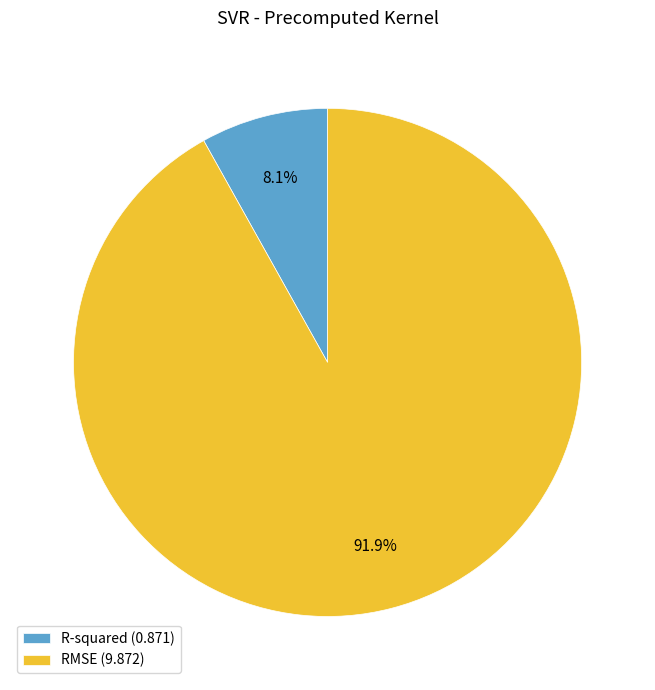

Does any single category account for the majority?

Yes